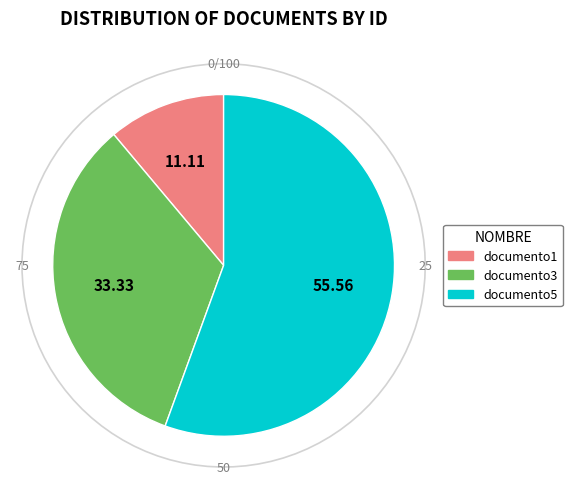

Which slice is the smallest?

documento1